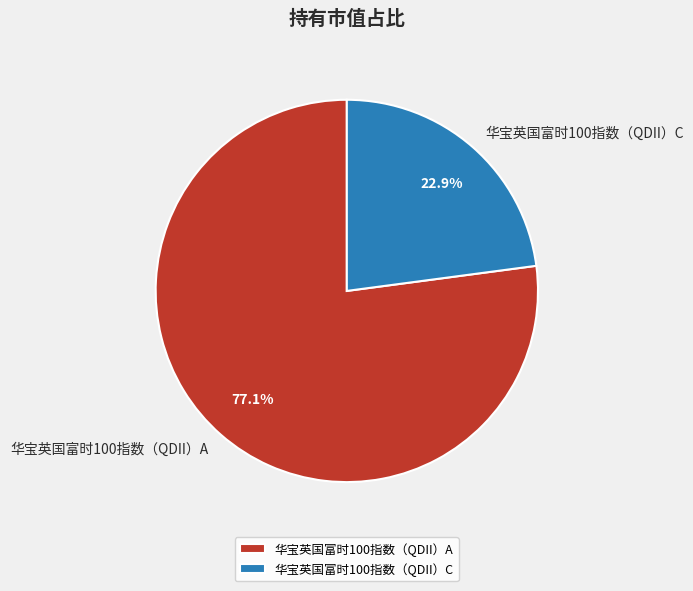

Between 华宝英国富时100指数（QDII）A and 华宝英国富时100指数（QDII）C, which is larger?

华宝英国富时100指数（QDII）A